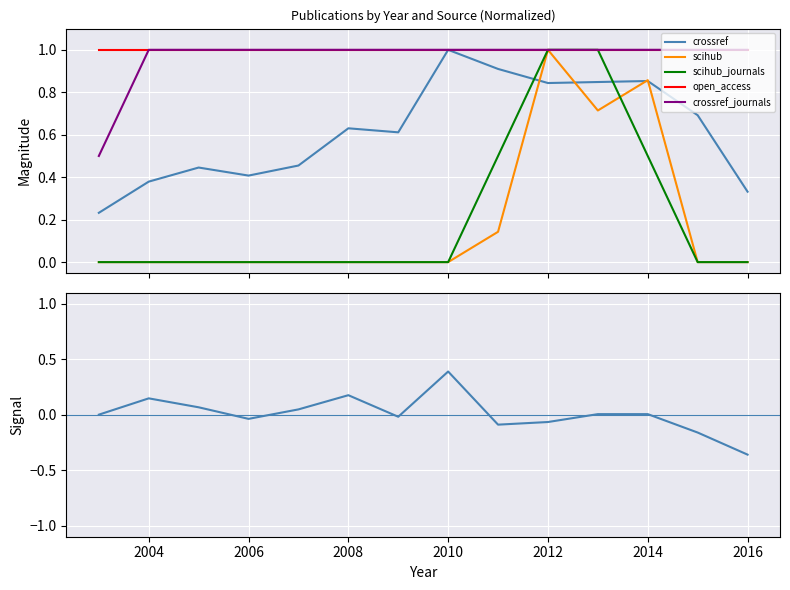

At how many categories does at least one series exceed 0?

14